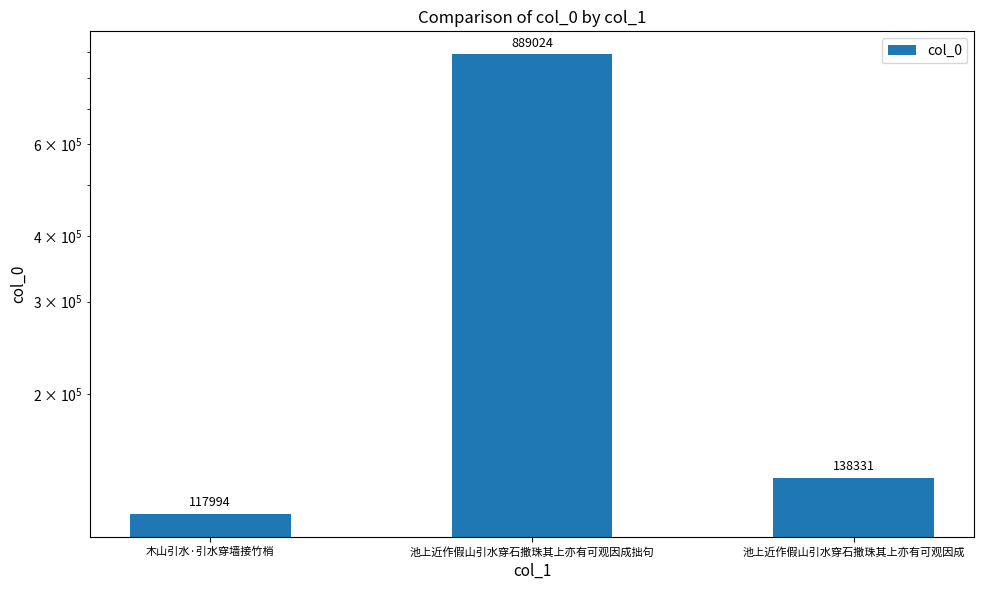

List the labels in order of value, smallest first.

木山引水·引水穿墙接竹梢, 池上近作假山引水穿石撒珠其上亦有可观因成, 池上近作假山引水穿石撒珠其上亦有可观因成拙句